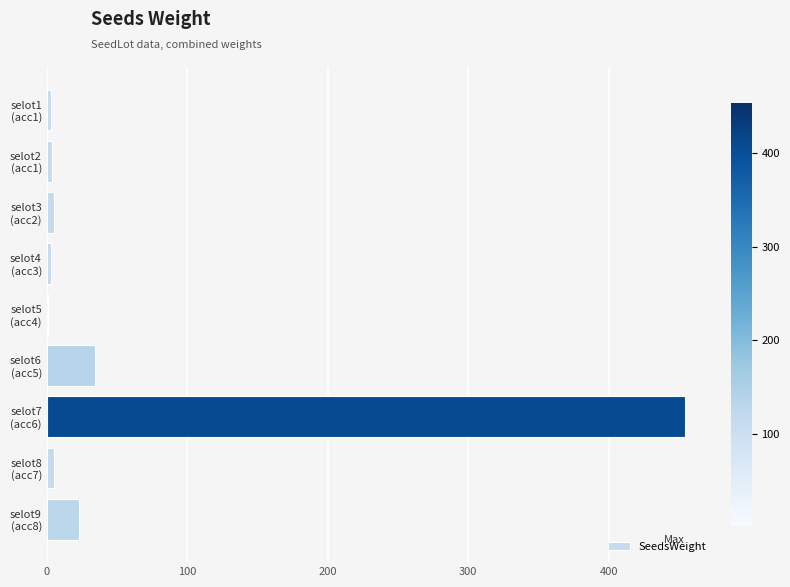

Which label corresponds to the largest value in the chart?

selot7
(acc6)